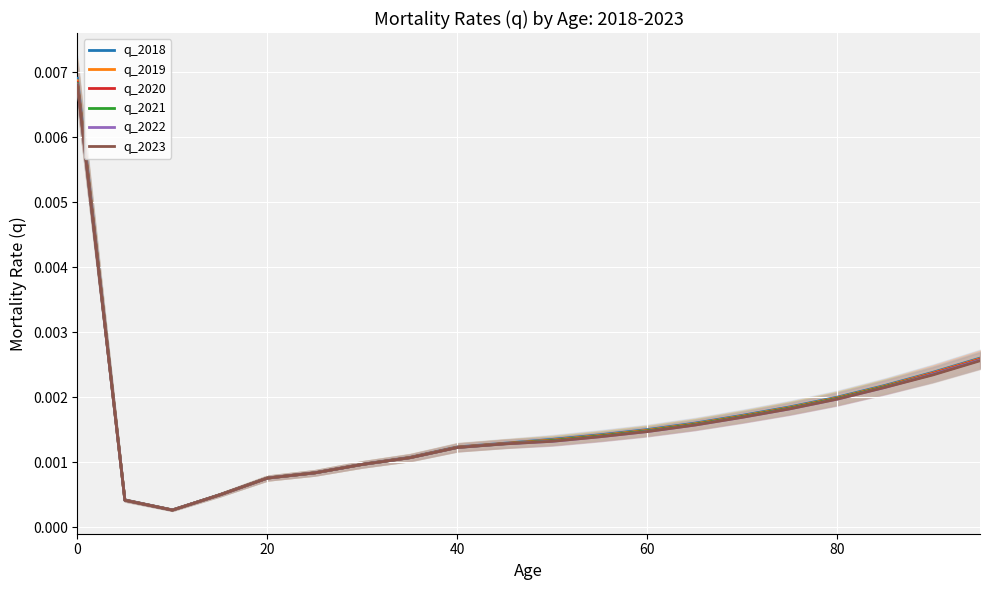

Is the value of q_2023 at 60 greater than the value of q_2022 at 0?

No